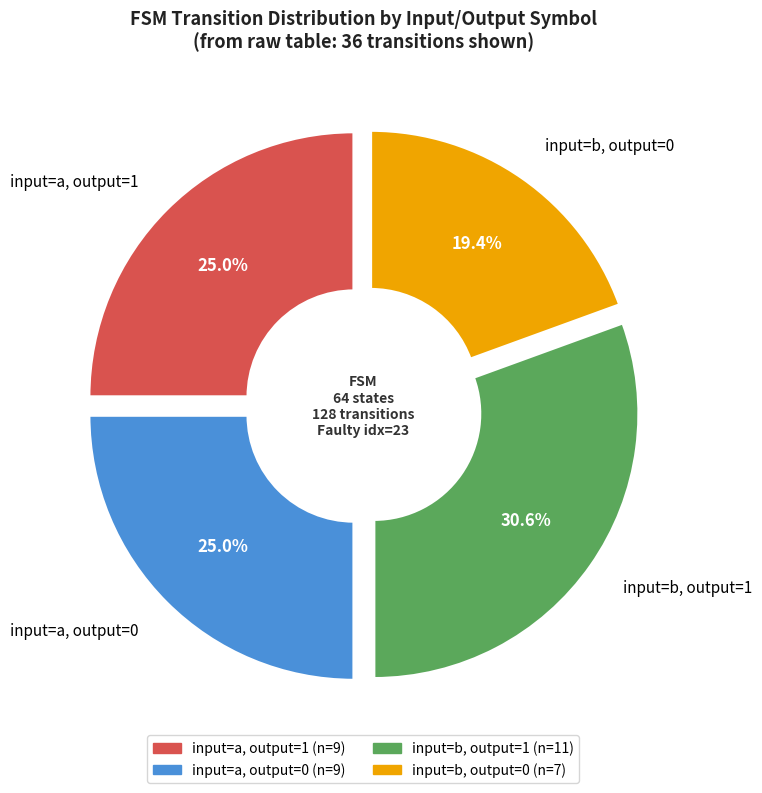

What percentage do input=a, output=1 and input=b, output=0 together represent?

44.4%